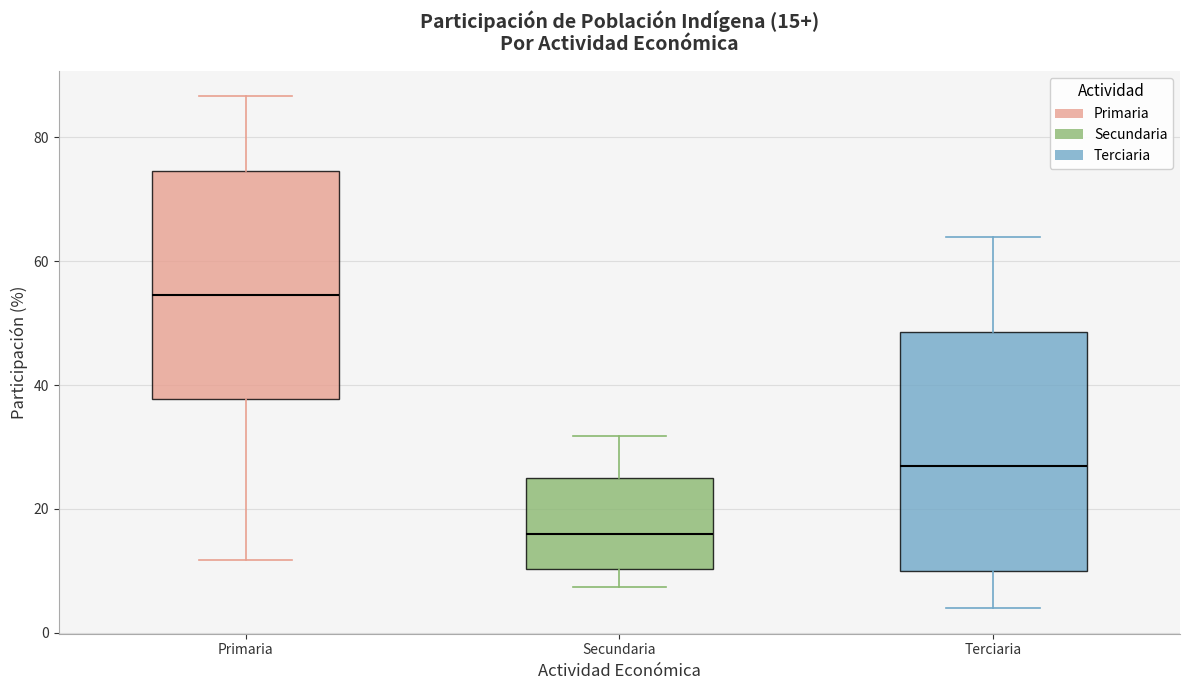

Which box's median line is the lowest?

Secundaria